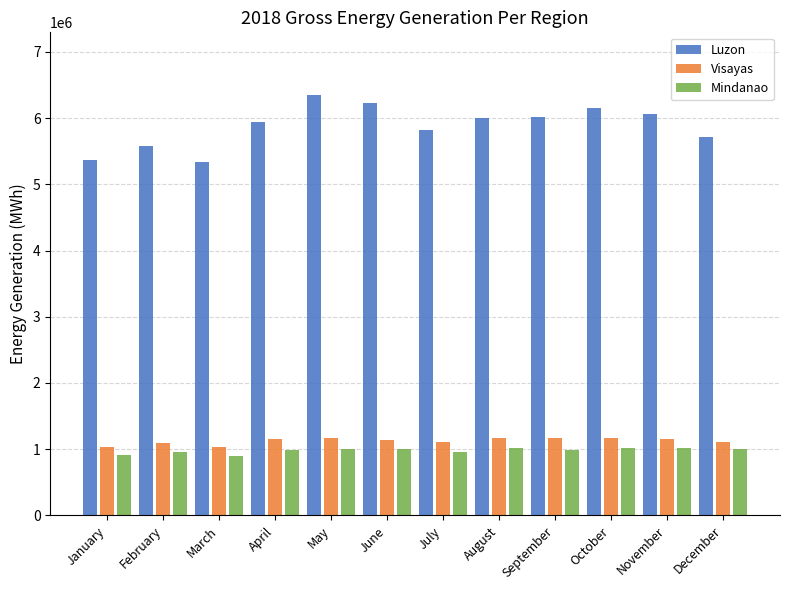

What is the value of the Mindanao bar at the 1st from the left?

916702.9